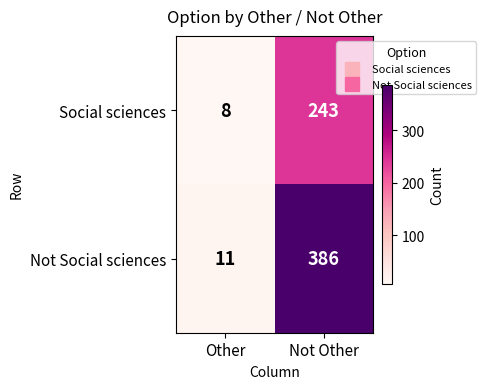

What is the spread (max minus min) of values at Not Other?

143